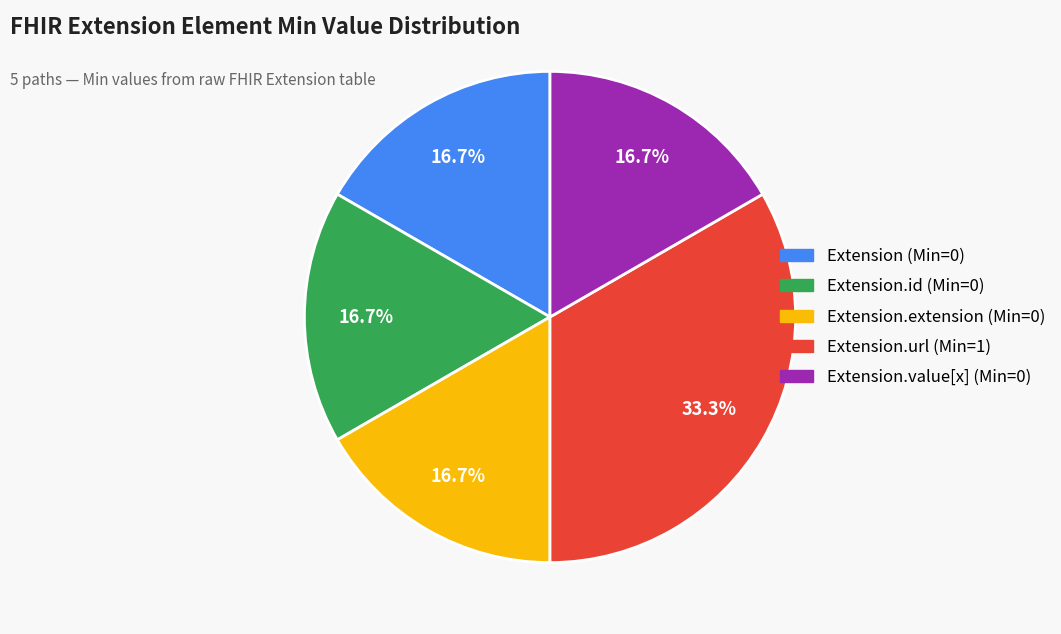

Is there a majority slice in this chart?

No